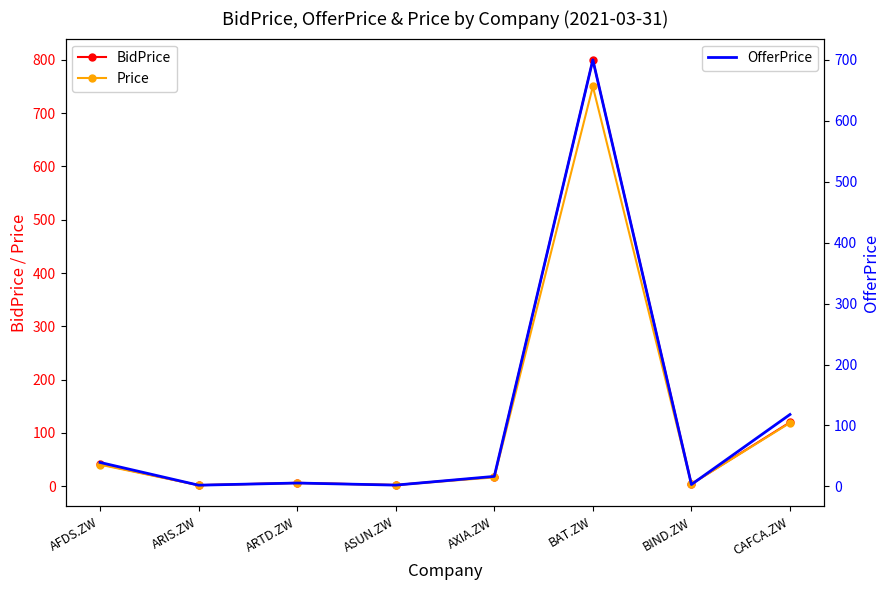

Reading left to right, extract all data points from this chart.

BidPrice: AFDS.ZW=41.6	ARIS.ZW=2.0	ARTD.ZW=6.5	ASUN.ZW=2.4	AXIA.ZW=17.9	BAT.ZW=800.0	BIND.ZW=4.4	CAFCA.ZW=120.0
Price: AFDS.ZW=40.5	ARIS.ZW=2.0	ARTD.ZW=6.0	ASUN.ZW=2.4	AXIA.ZW=16.7	BAT.ZW=750.0	BIND.ZW=4.1	CAFCA.ZW=119.0
OfferPrice: AFDS.ZW=39.3	ARIS.ZW=2.0	ARTD.ZW=5.5	ASUN.ZW=2.1	AXIA.ZW=16.4	BAT.ZW=700.0	BIND.ZW=3.1	CAFCA.ZW=118.0